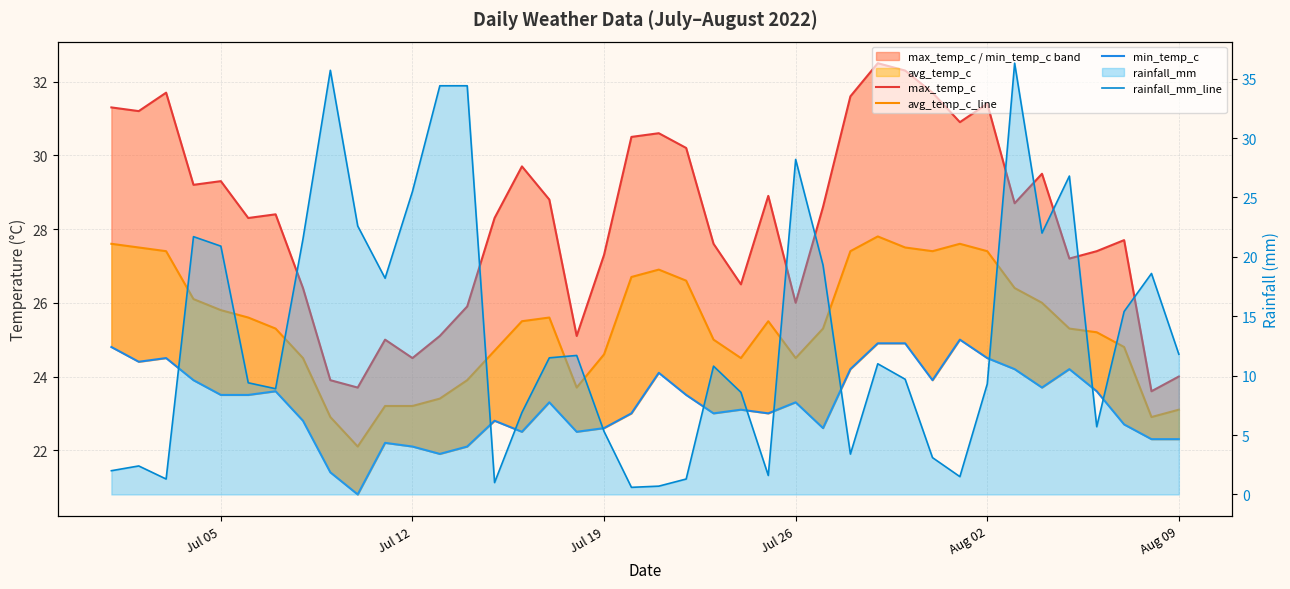

What is the average value of the min_temp_c series?

23.3